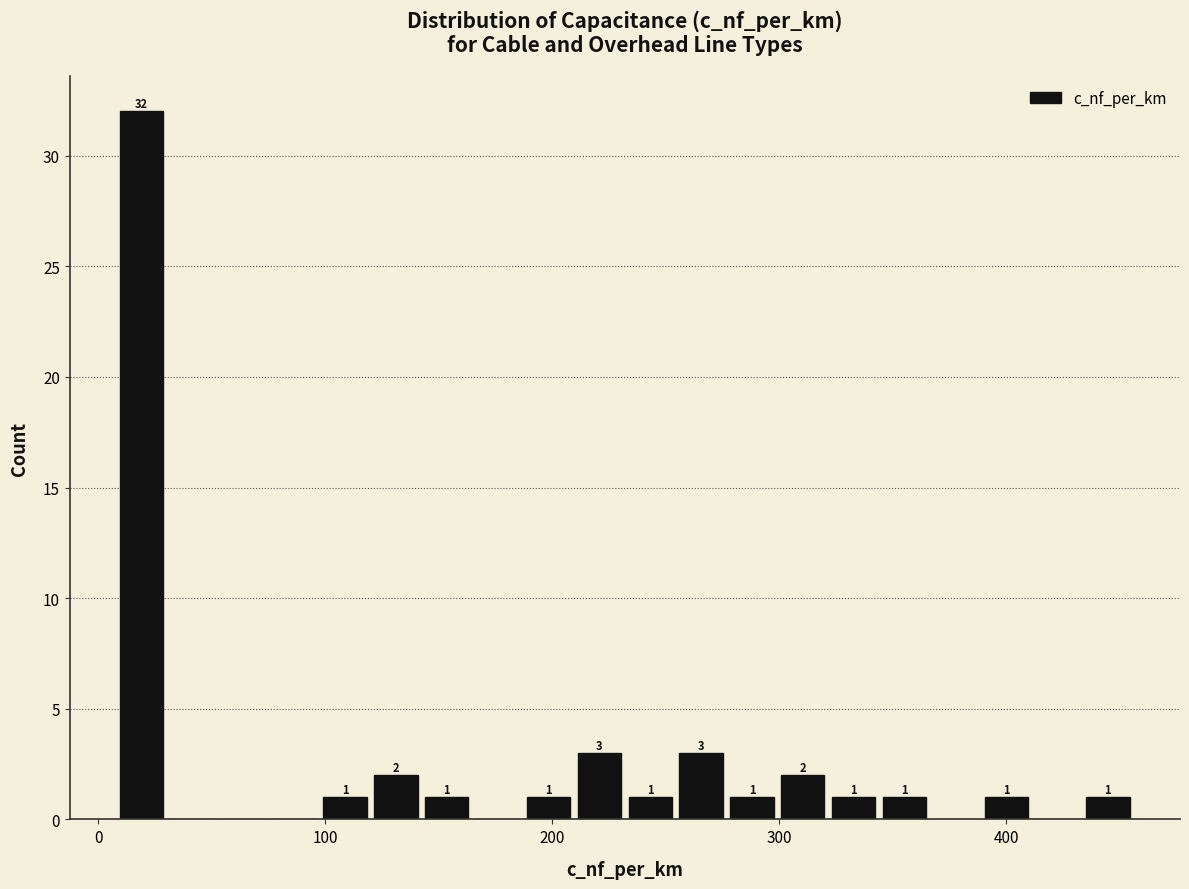

Around what value on the x-axis is the tallest bar? Give the approximate position of its centre, as read against the axis.

20